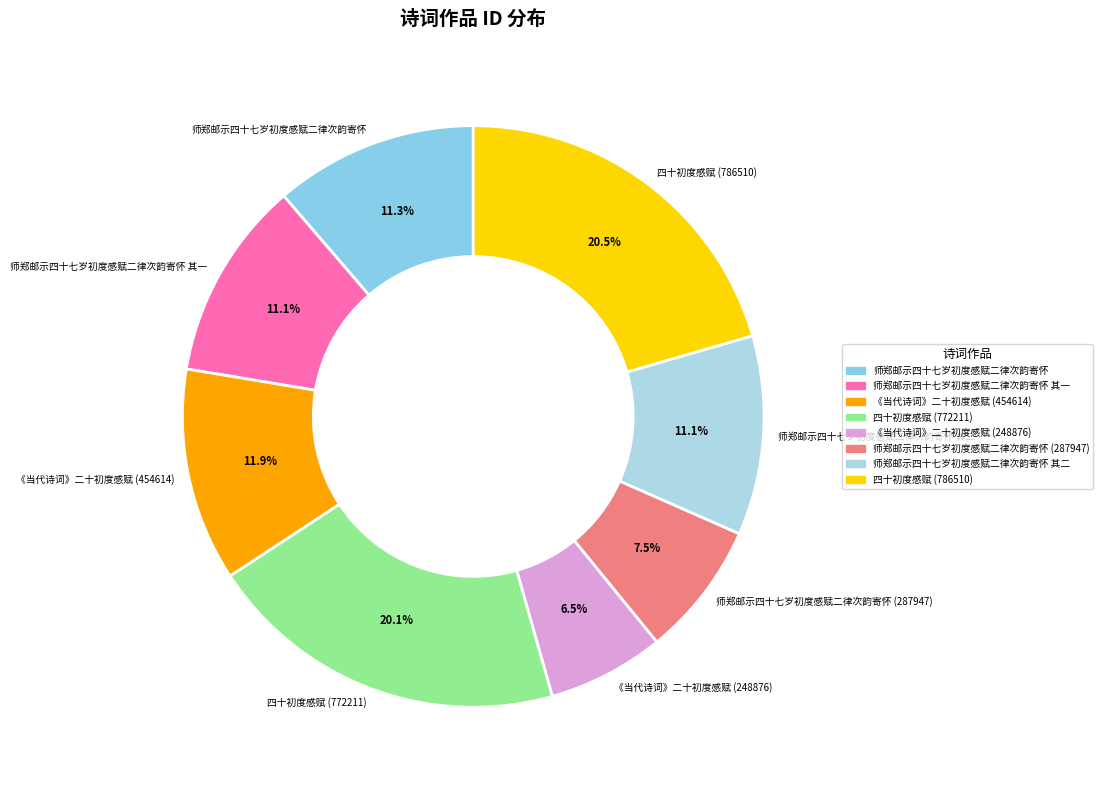

To the nearest percent, what is the difference between the 《当代诗词》二十初度感赋 (248876) and 《当代诗词》二十初度感赋 (454614) slice percentages?

5%